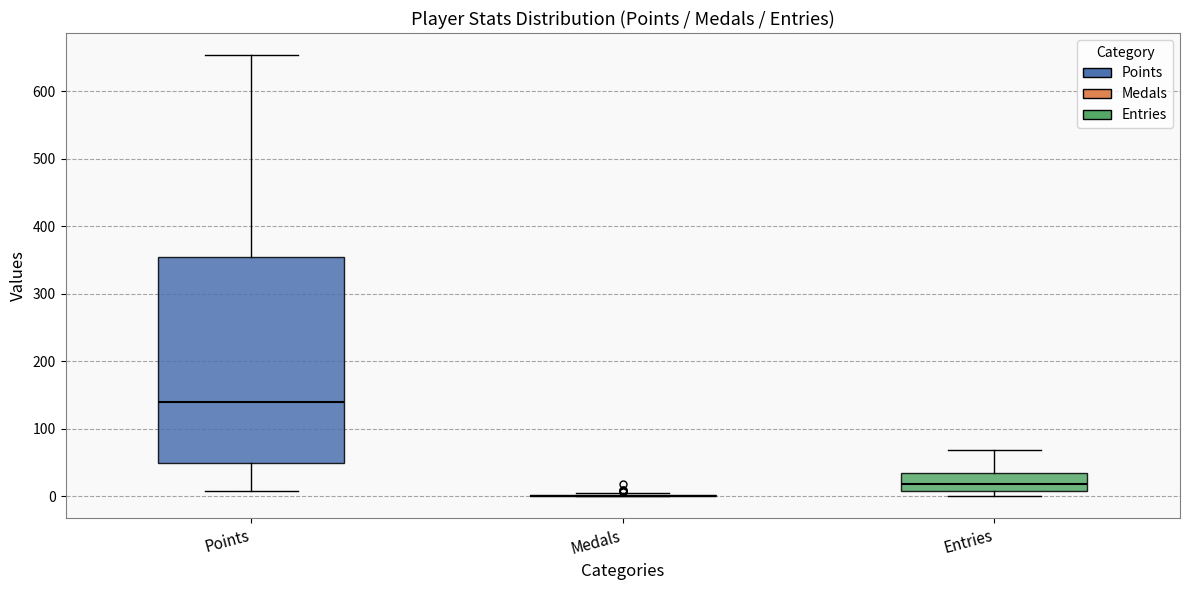

Comparing the boxes themselves (not the whiskers), which one is the tallest?

Points